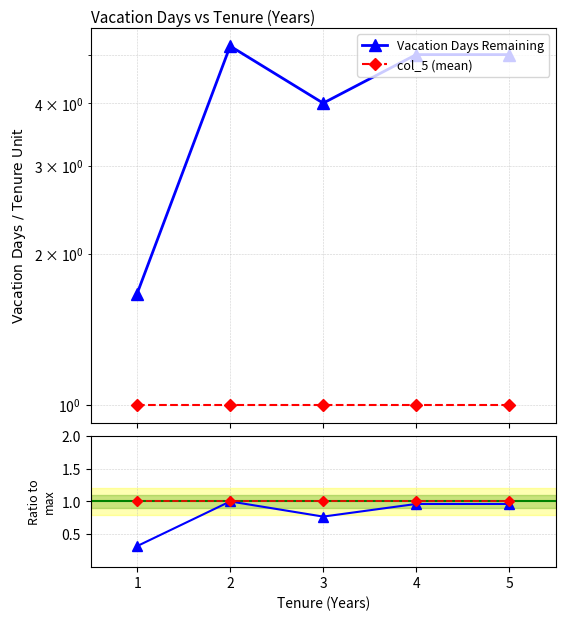

The Vacation Days Remaining series shows 2.0 at 2. True or false?

False